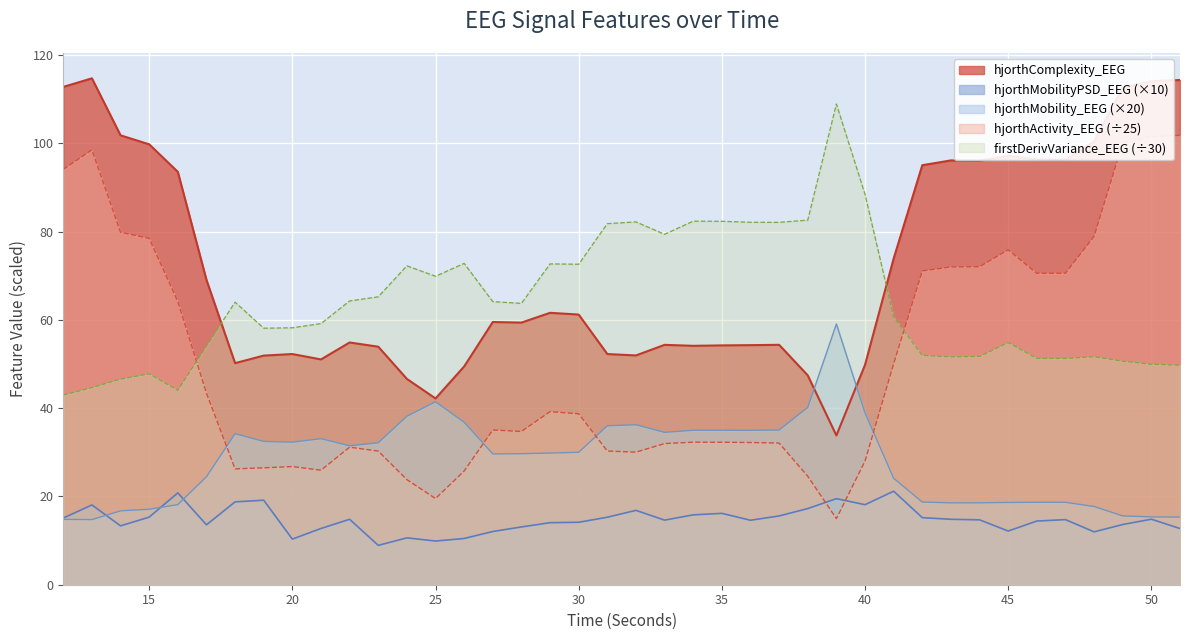

At which category does firstDerivVariance_EEG reach its first local valley?

16